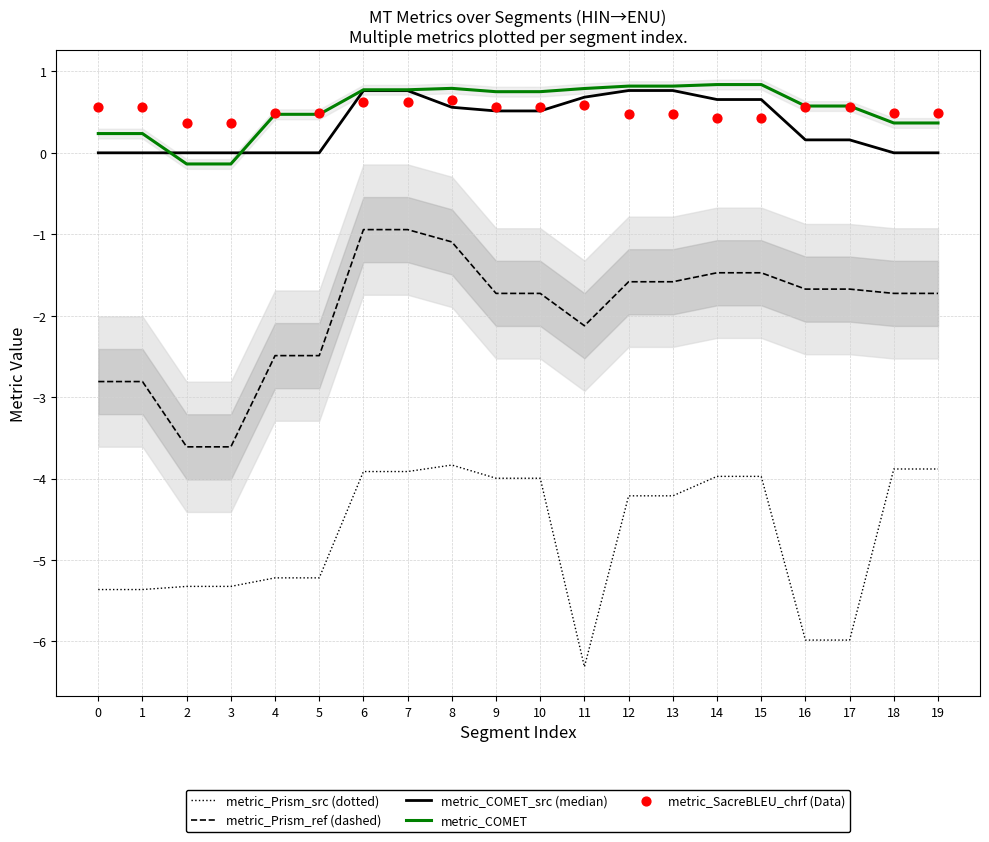

What are all the series names shown in the legend?

metric_Prism_src (dotted), metric_Prism_ref (dashed), metric_COMET_src (median), metric_COMET, metric_SacreBLEU_chrf (Data)